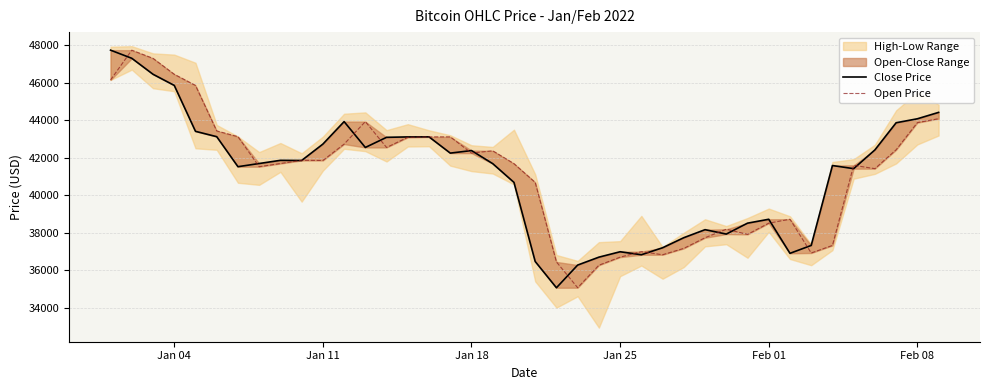

What is the average value of the Close Price series?

41124.1